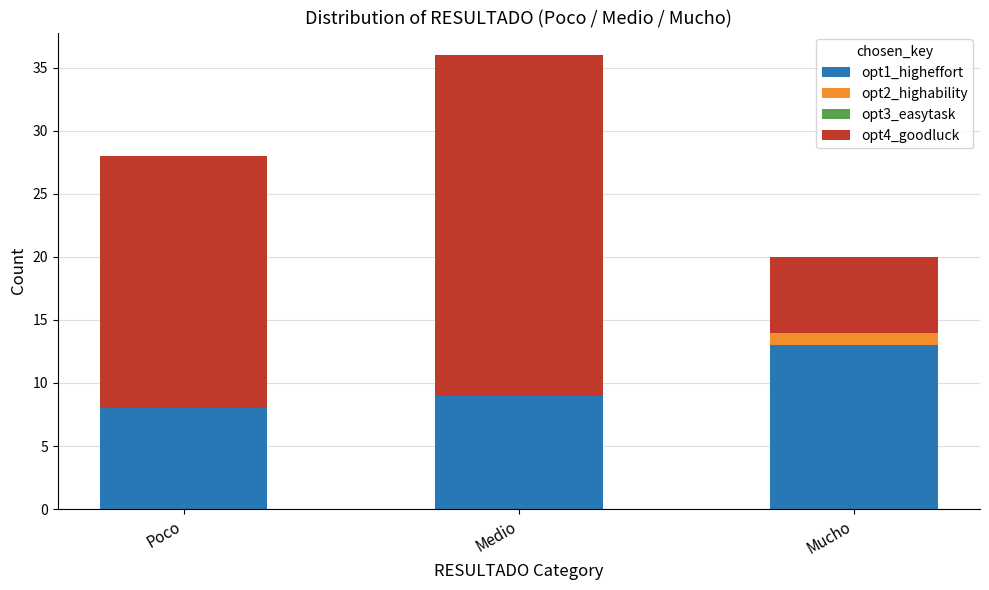

True or false: opt1_higheffort has a value of 5 at Poco.

False